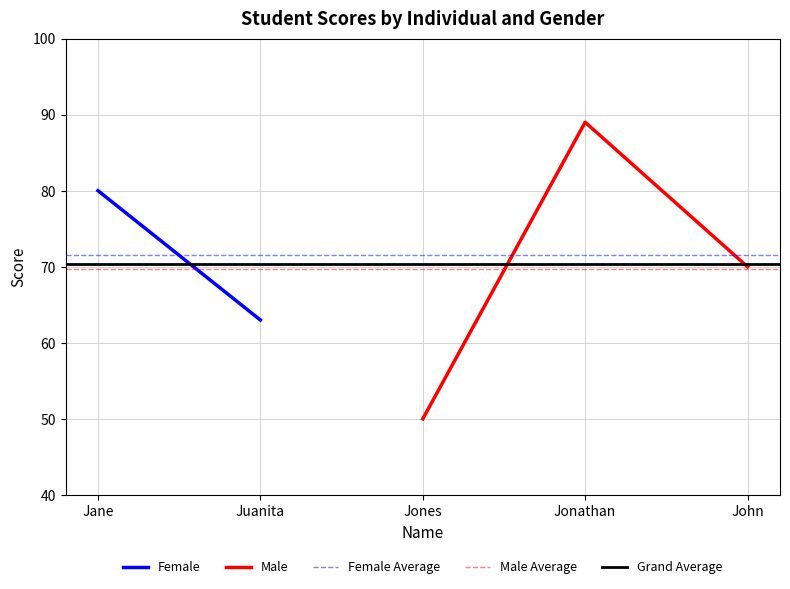

What is the average value?

70